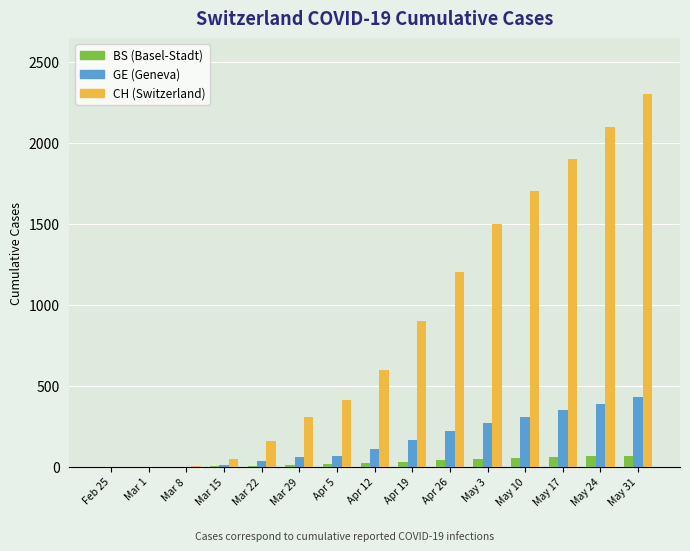

What is the maximum value shown in the chart?

2300